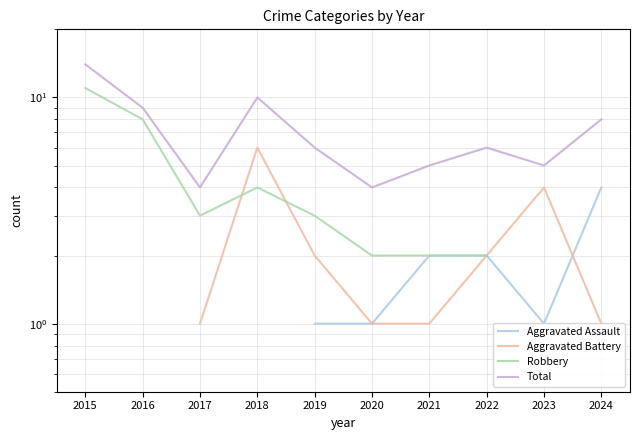

True or false: Robbery has more than 1 points higher than both neighbors.

False